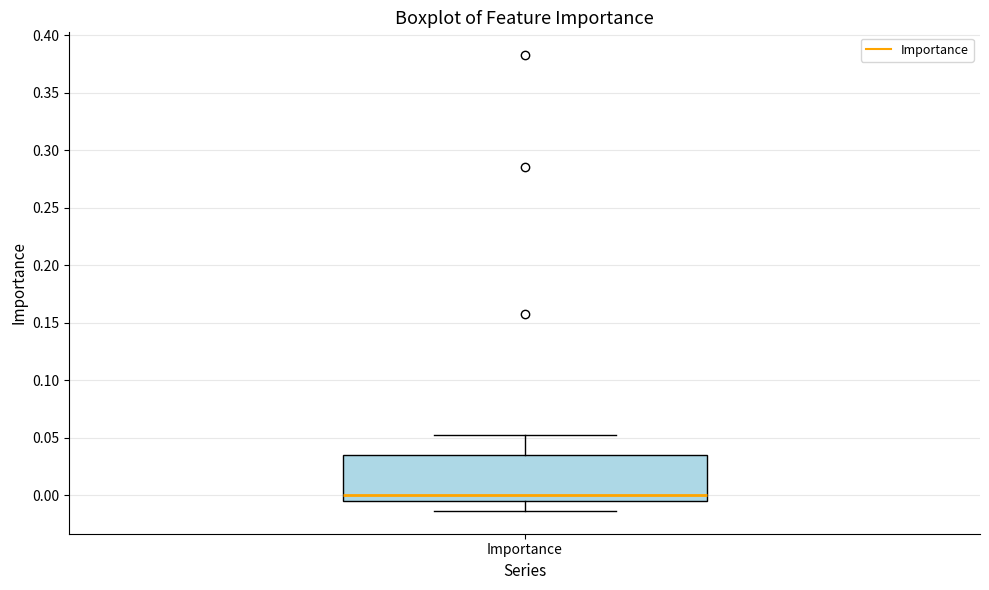

Transcribe this box plot: give where the median line is, the range the box spans, and where the two whiskers end, as read against the y-axis. The values are not printed on the chart, so give them approximately, as read against the axis.

median 0.000, box -0.005 to 0.035, whiskers -0.015 to 0.055